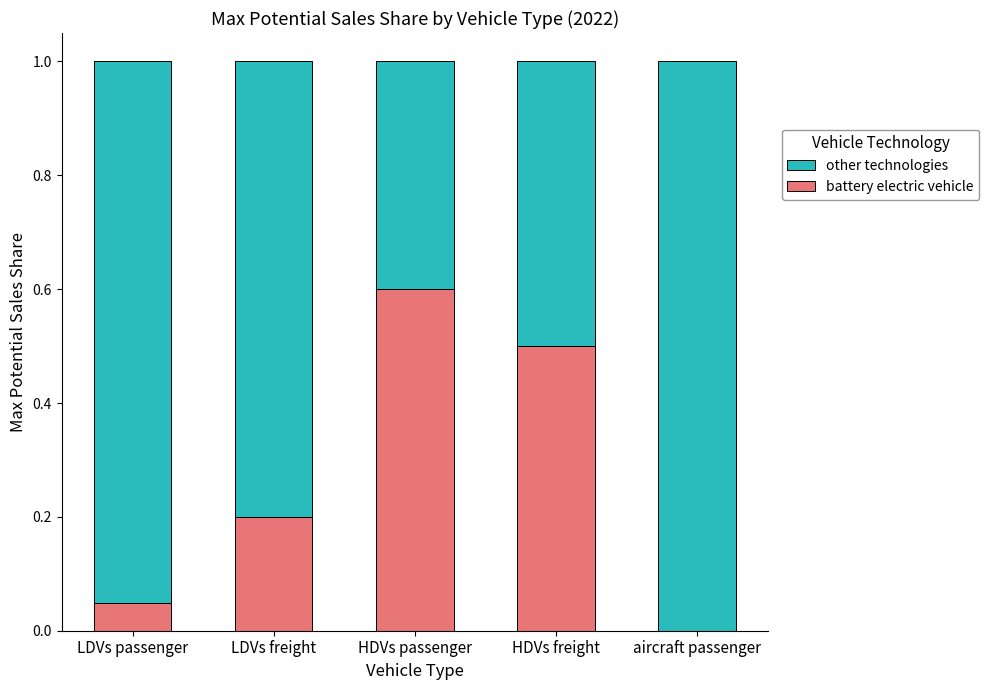

True or false: battery electric vehicle has a value of 0.5 at HDVs freight.

True